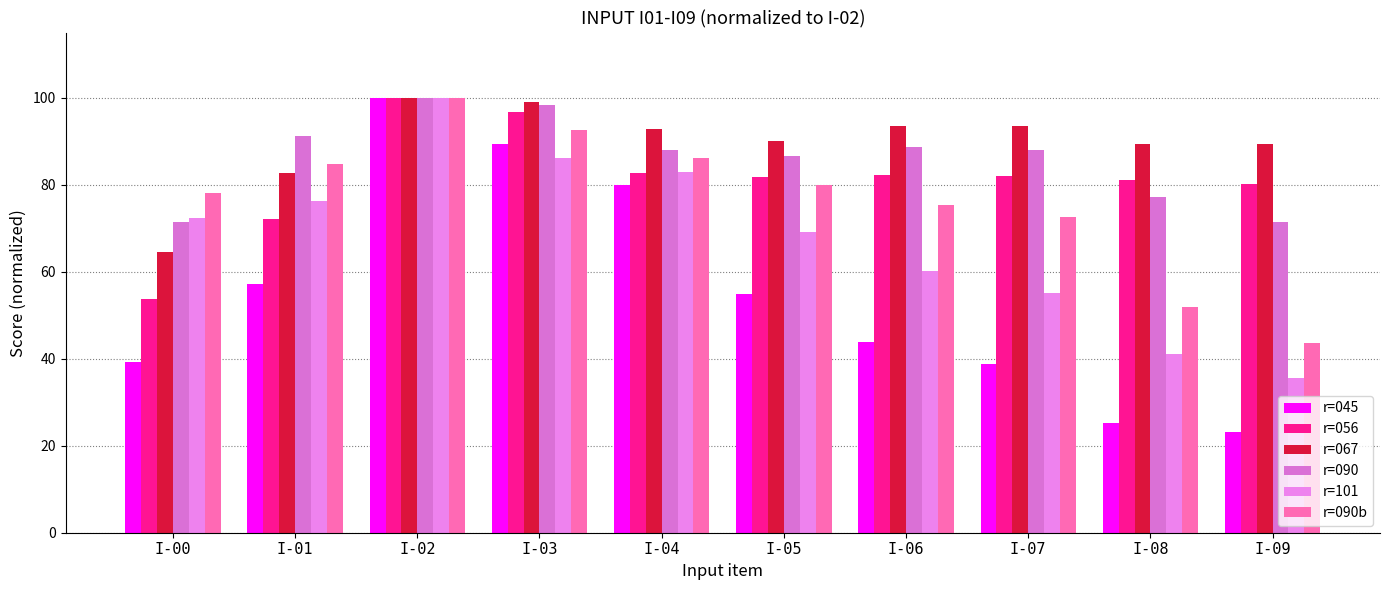

How many data points does each series have?

10